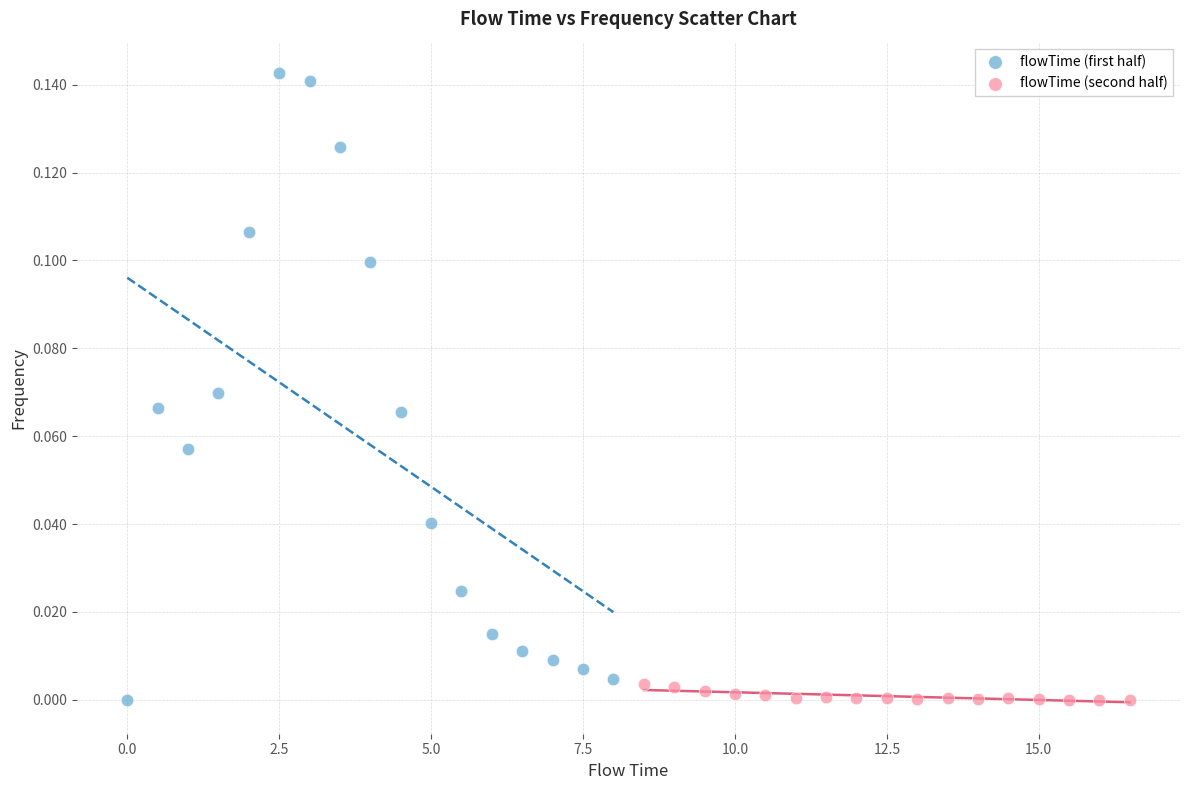

Which series contains the highest Y value?

flowTime (first half)